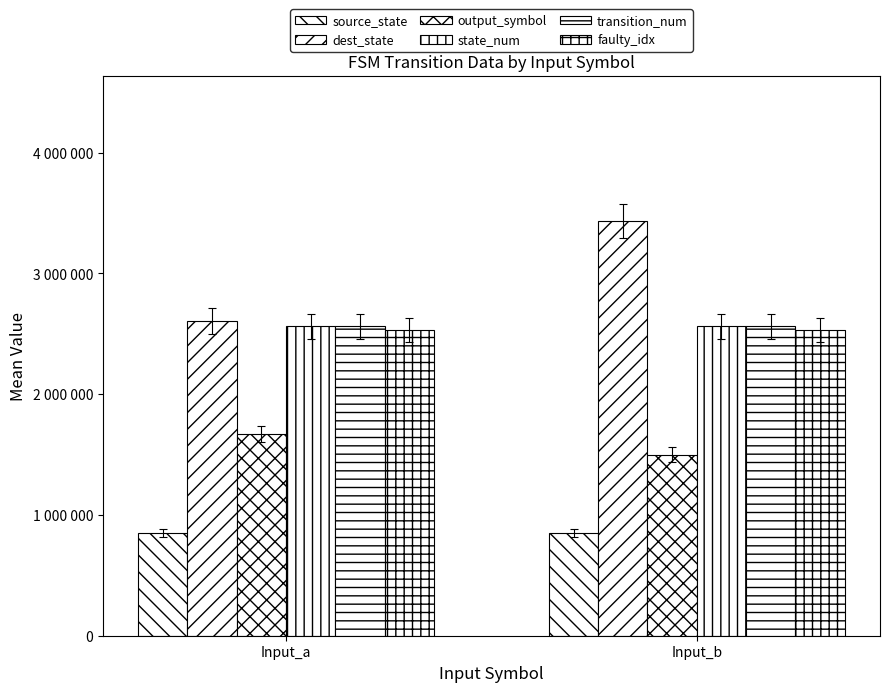

Does the chart contain any negative values?

No